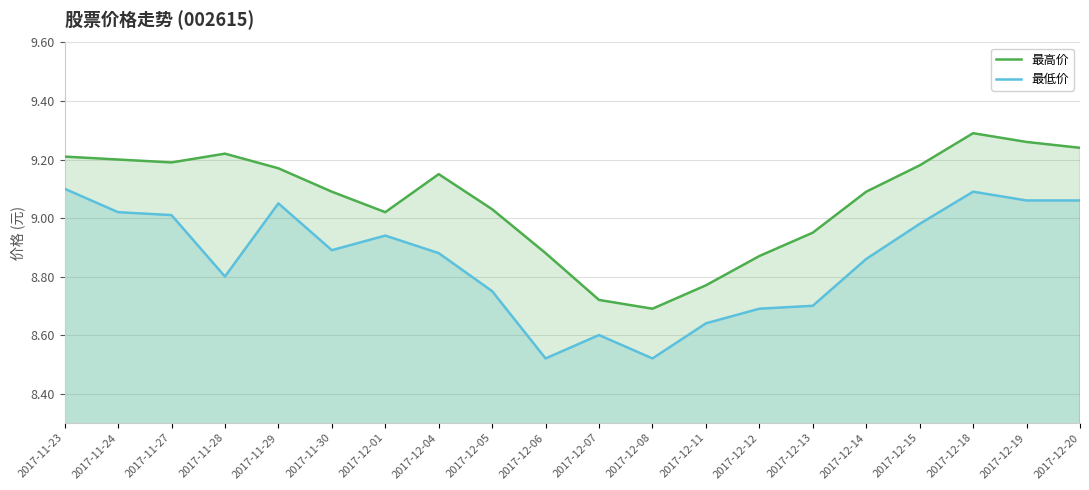

What is the sum of all 最高价 values?

181.2